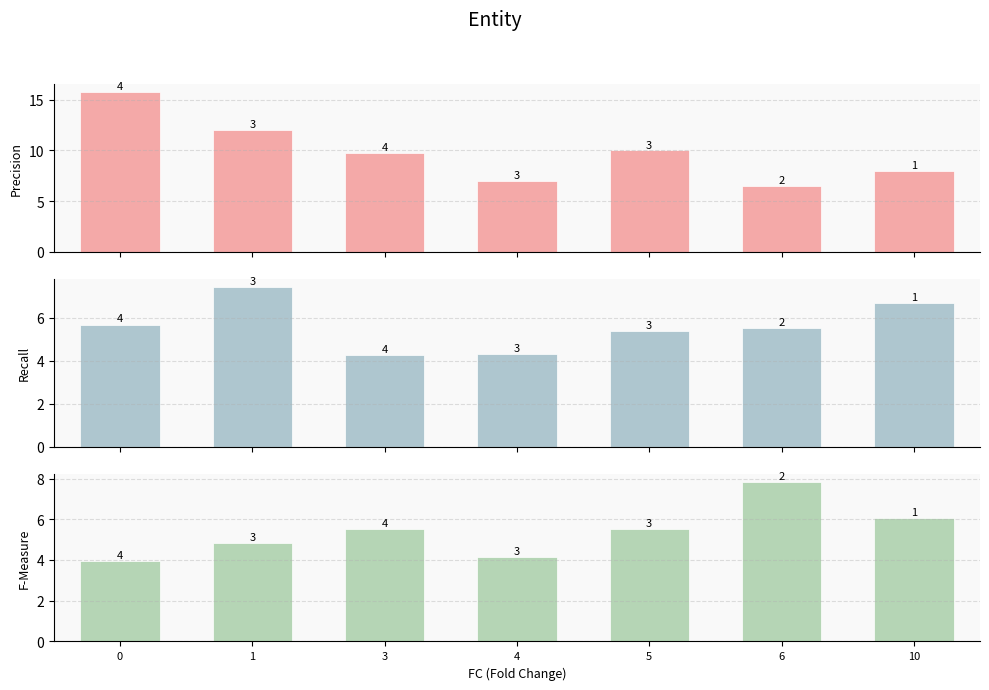

How many groups of bars are there?

7